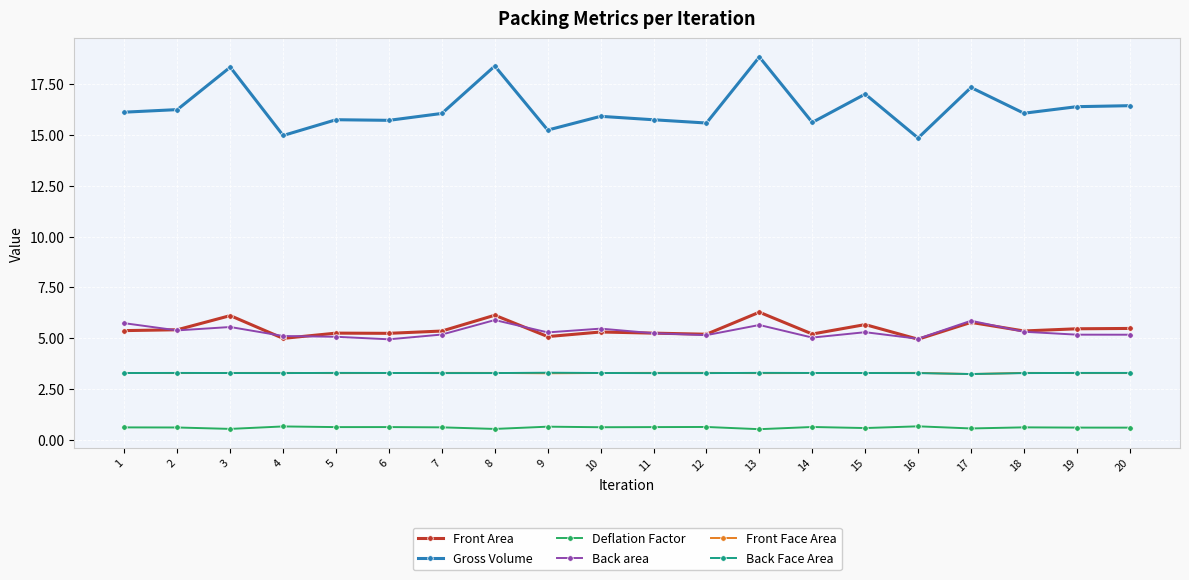

What is the spread (max minus min) of values at 7?

15.4